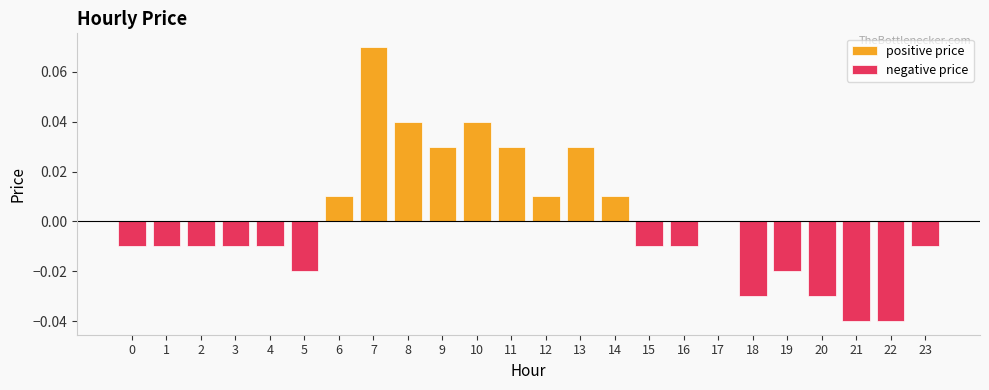

How many distinct data groups are displayed?

2